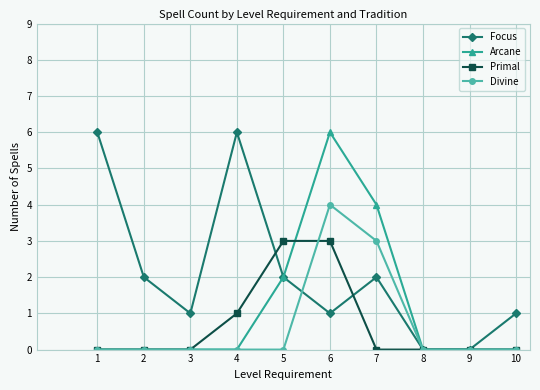

Between 3 and 8, which series saw the biggest shift?

Focus